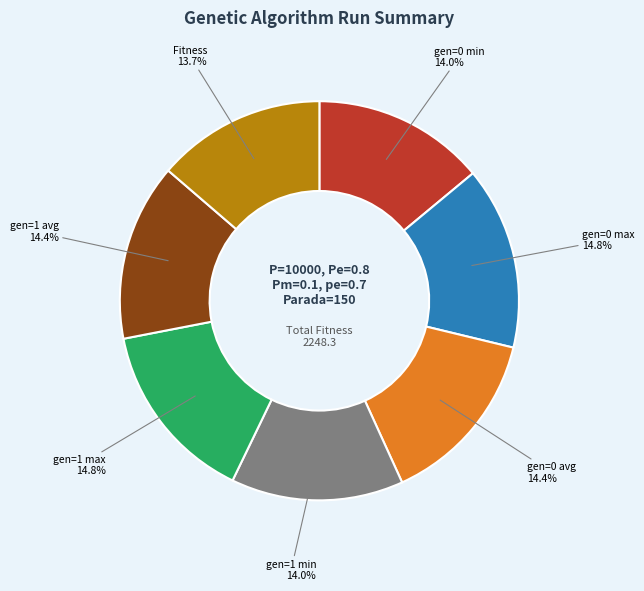

To the nearest percent, what is the average slice percentage?

14%